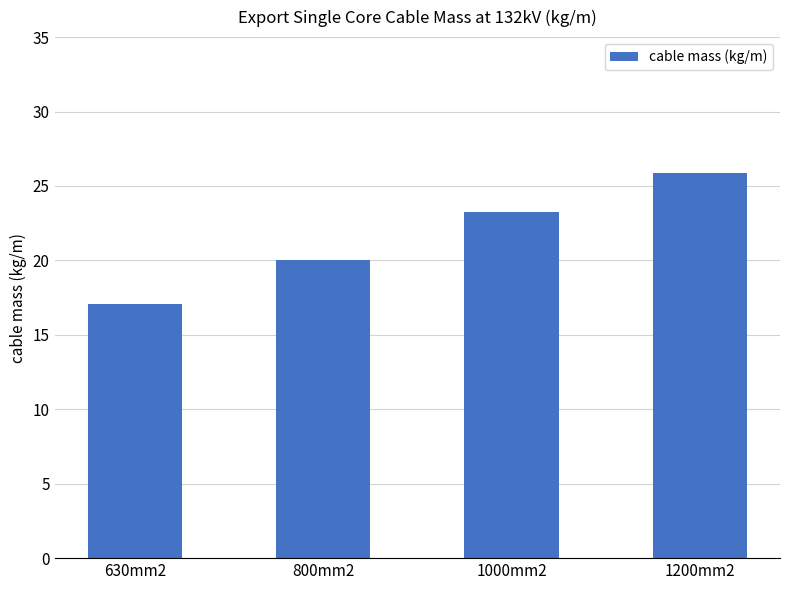

What is the difference between the values at 800mm2 and 1000mm2?

3.2